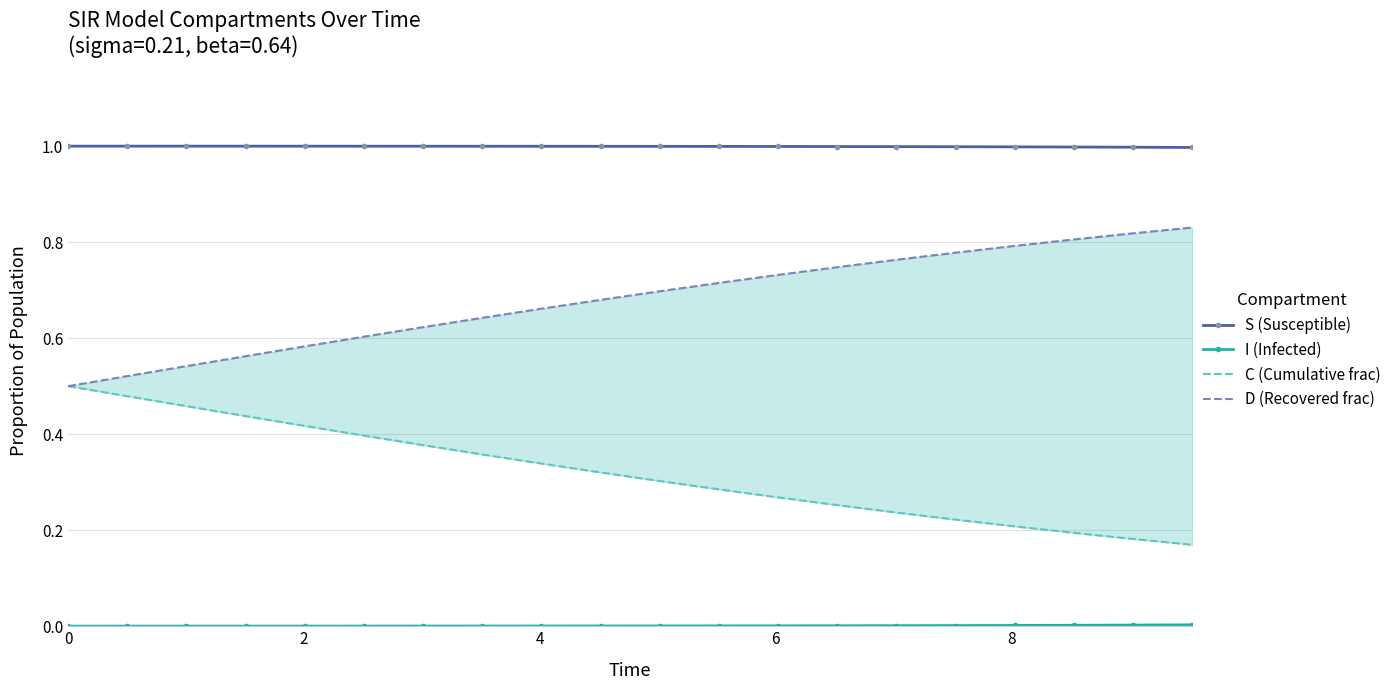

What is the difference between the maximum and minimum values in the D (Recovered frac) series?

0.3